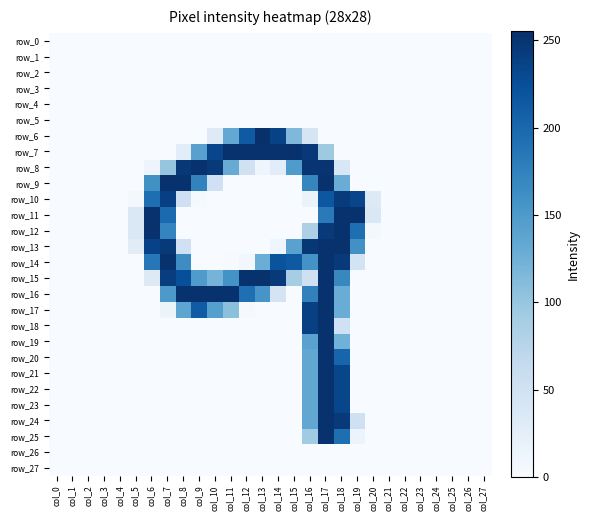

Rank the categories by row_12 value from highest to lowest.

col_6, col_18, col_17, col_19, col_7, col_16, col_5, col_20, col_0, col_1, col_2, col_3, col_4, col_8, col_9, col_10, col_11, col_12, col_13, col_14, col_15, col_21, col_22, col_23, col_24, col_25, col_26, col_27